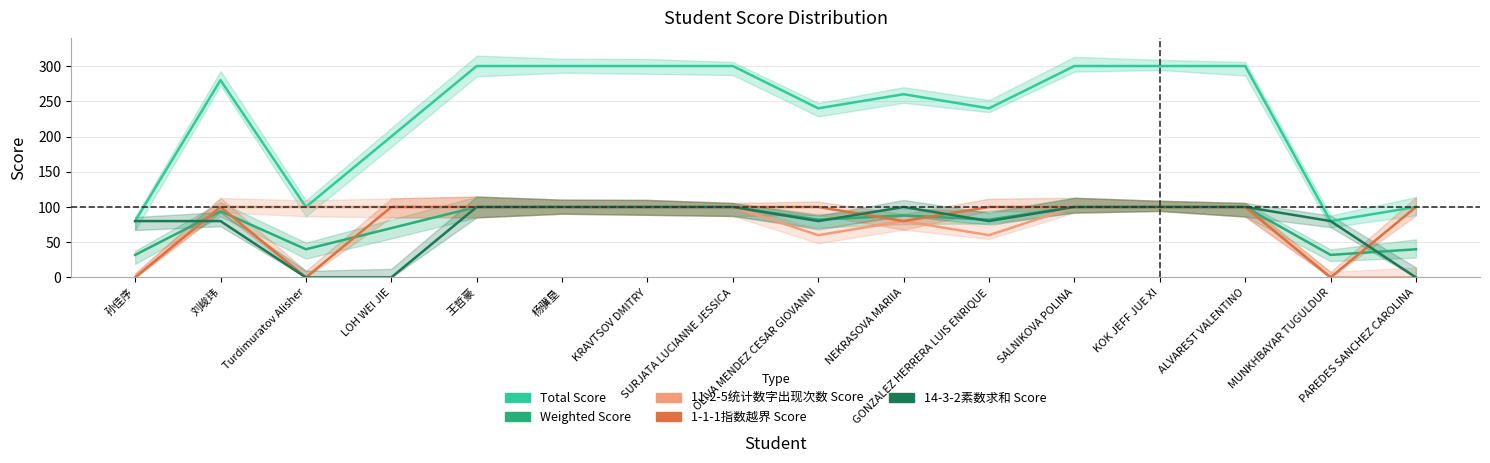

How many lines are shown in the chart?

5